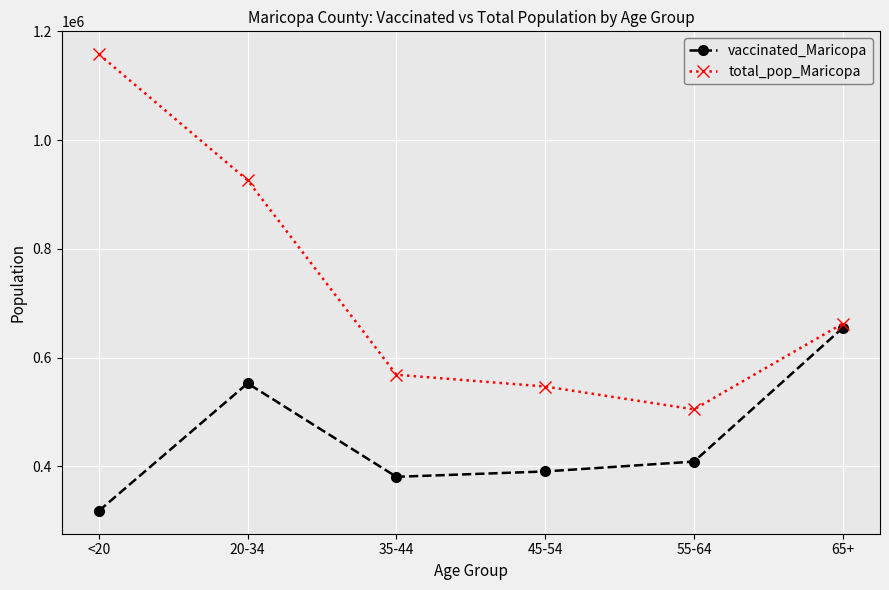

What are all the series names shown in the legend?

vaccinated_Maricopa, total_pop_Maricopa